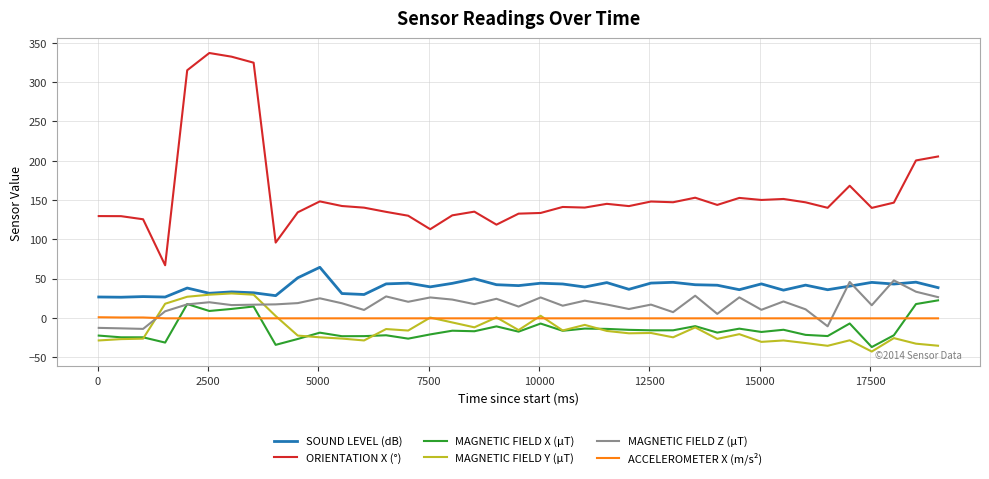

Which series ends up on top after the final intersection of SOUND LEVEL (dB) and MAGNETIC FIELD Z (μT)?

SOUND LEVEL (dB)